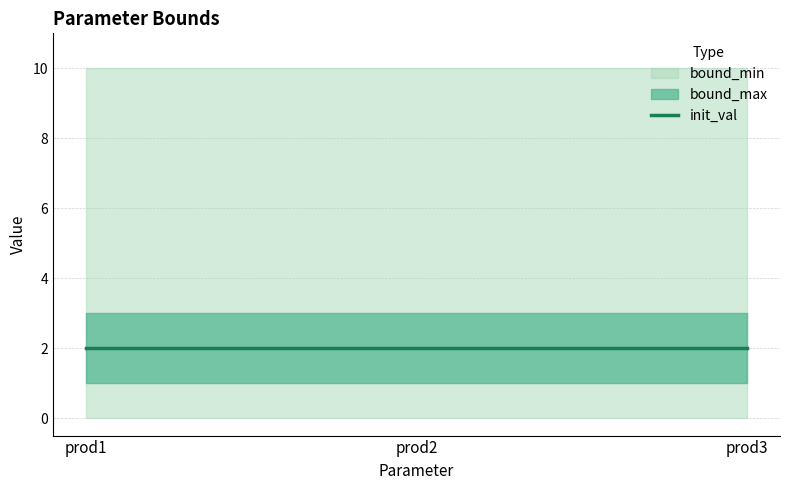

Which series has the largest total across all categories?

bound_max